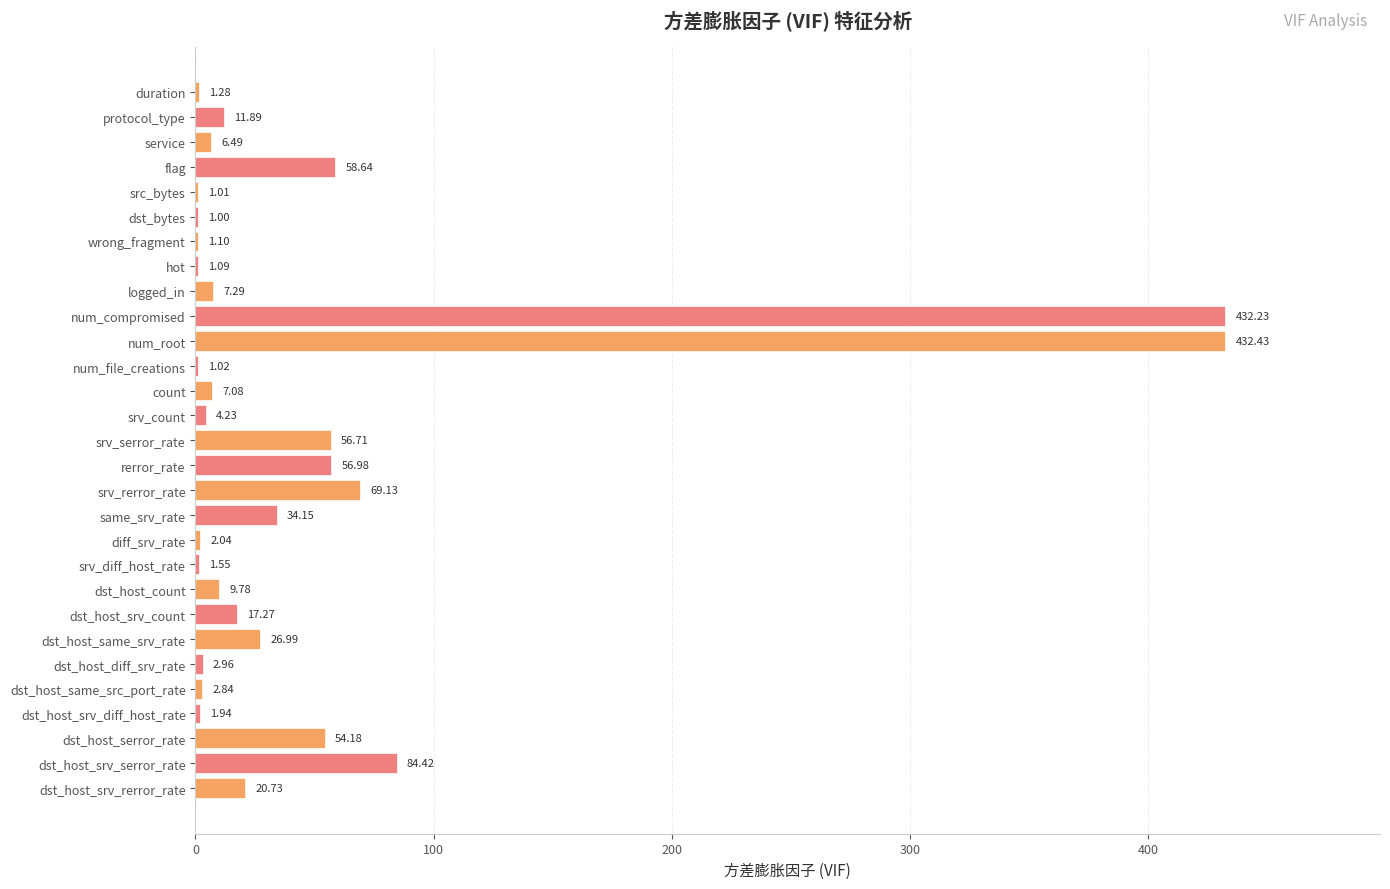

At which label is the value closest to 216?

dst_host_srv_serror_rate